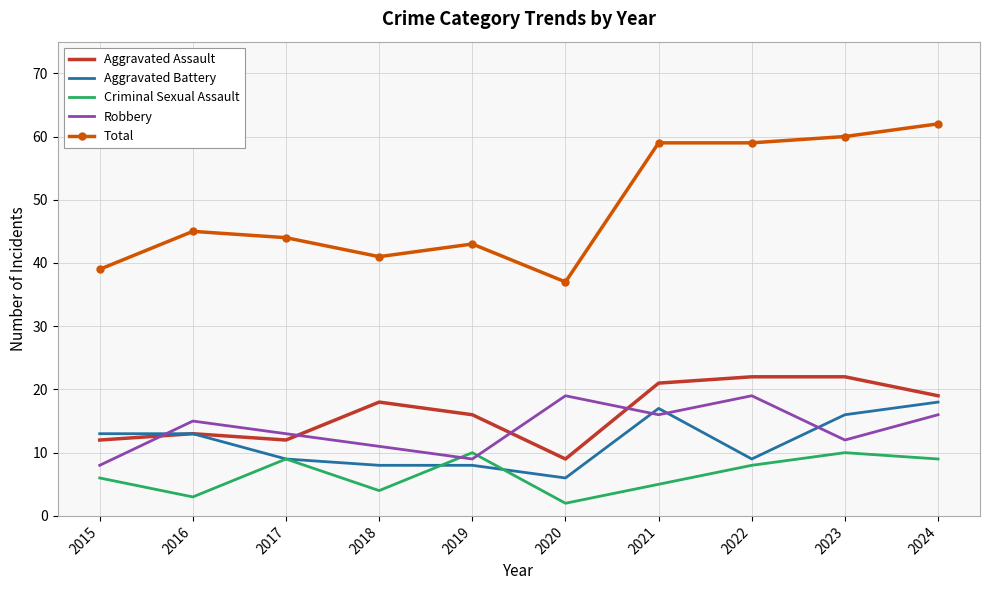

True or false: Criminal Sexual Assault has more than 2 interior local peaks.

True